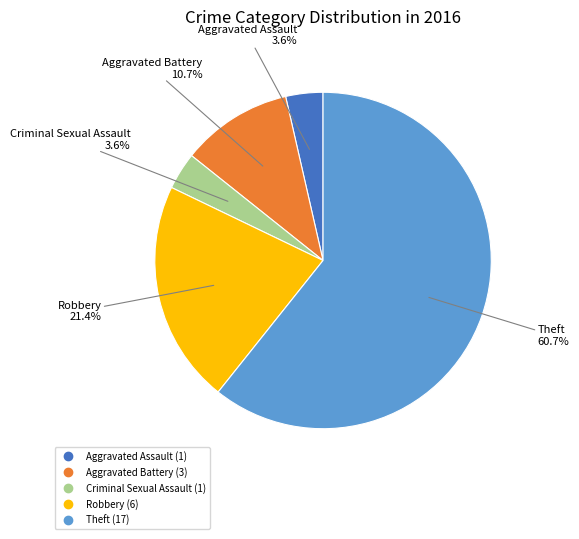

To the nearest percent, what percentage of the pie is Theft?

61%